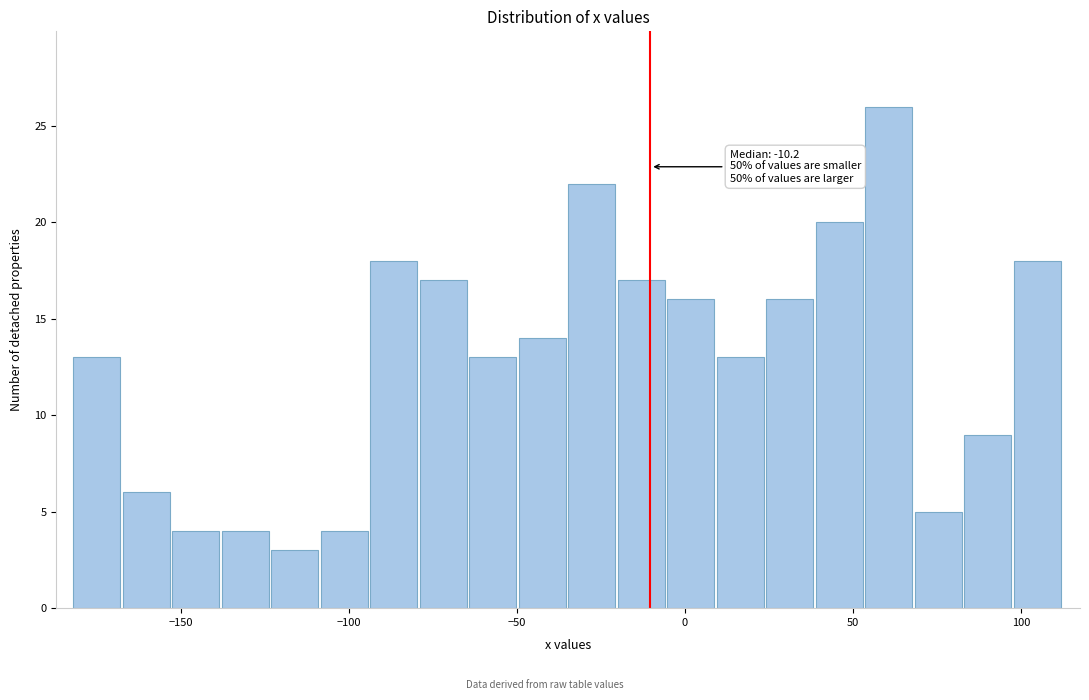

Read against the x-axis, roughly where is the centre of the tallest bar?

60